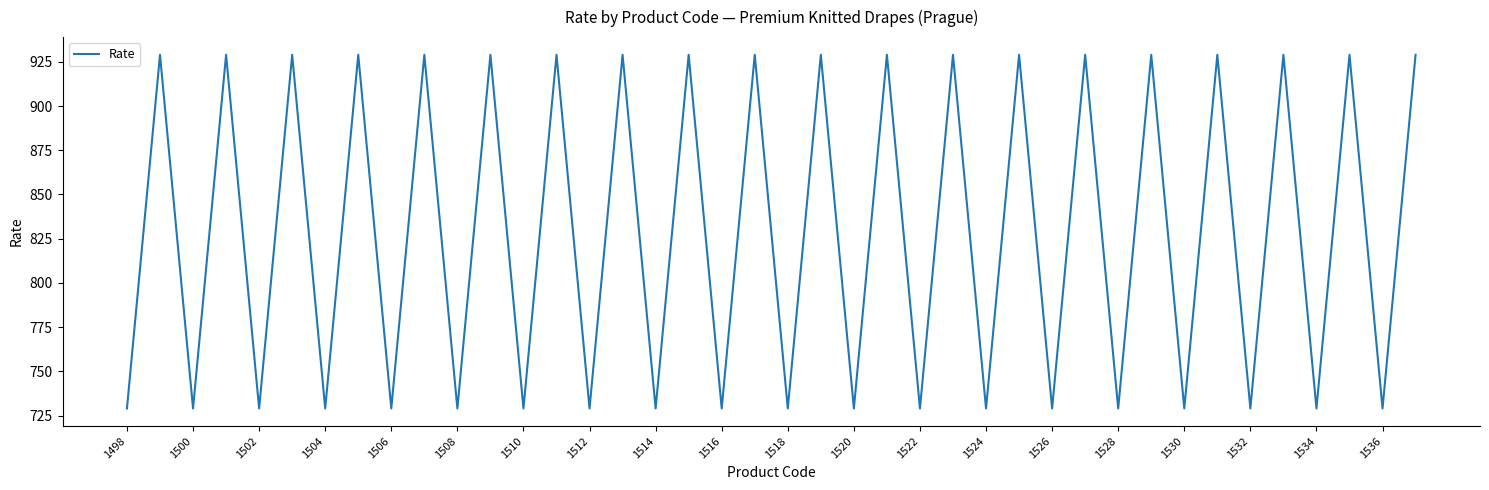

Reading left to right, list all the values displayed in this chart.

729	929	729	929	729	929	729	929	729	929	729	929	729	929	729	929	729	929	729	929	729	929	729	929	729	929	729	929	729	929	729	929	729	929	729	929	729	929	729	929